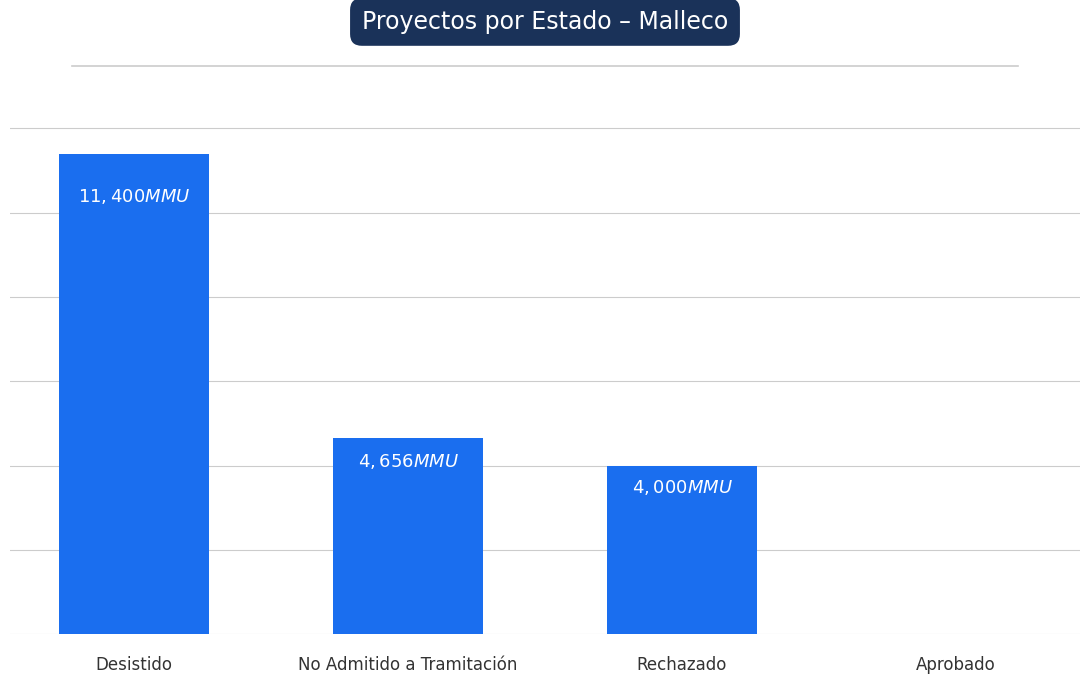

What is the label of the 3rd bar from the left?

Rechazado